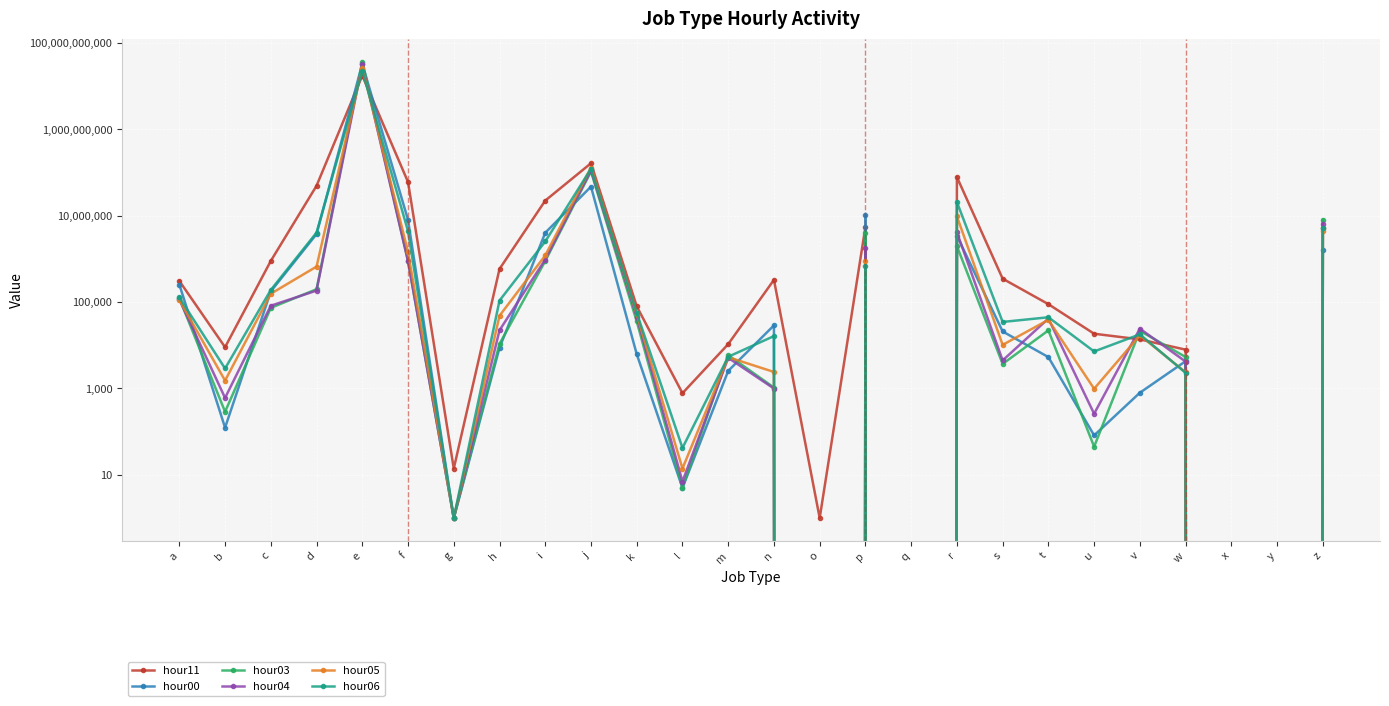

Is it true that hour03 equals 3133982 at r?

False